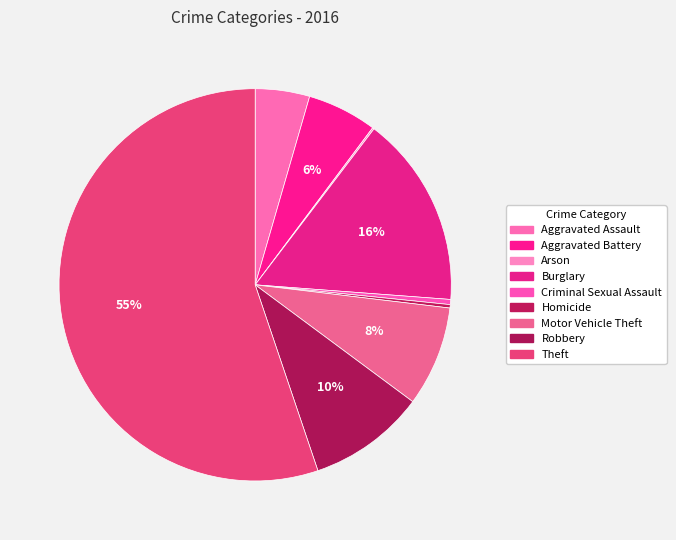

To the nearest percent, what percentage of the pie is Aggravated Assault?

4%